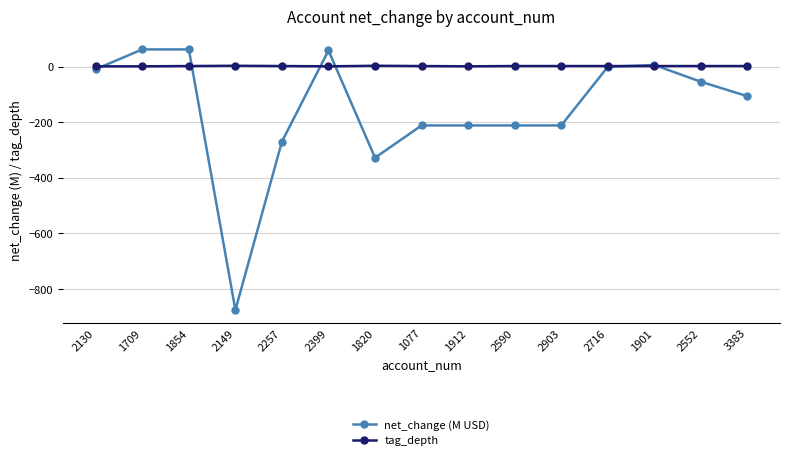

List the series in order of their overall mean, lowest first.

net_change (M USD), tag_depth